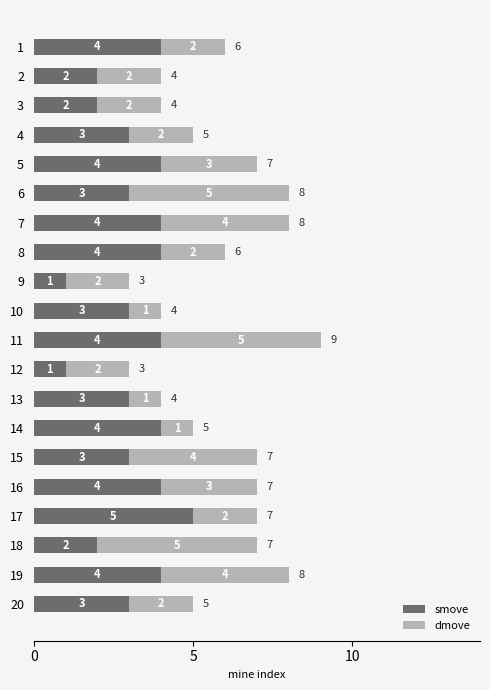

What is the total value across all series at 19?

8